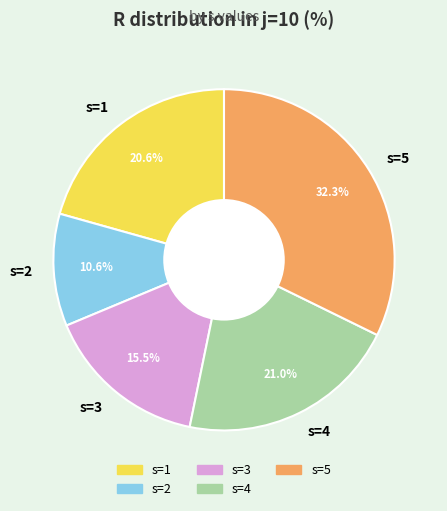

How many segments does this pie chart have?

5